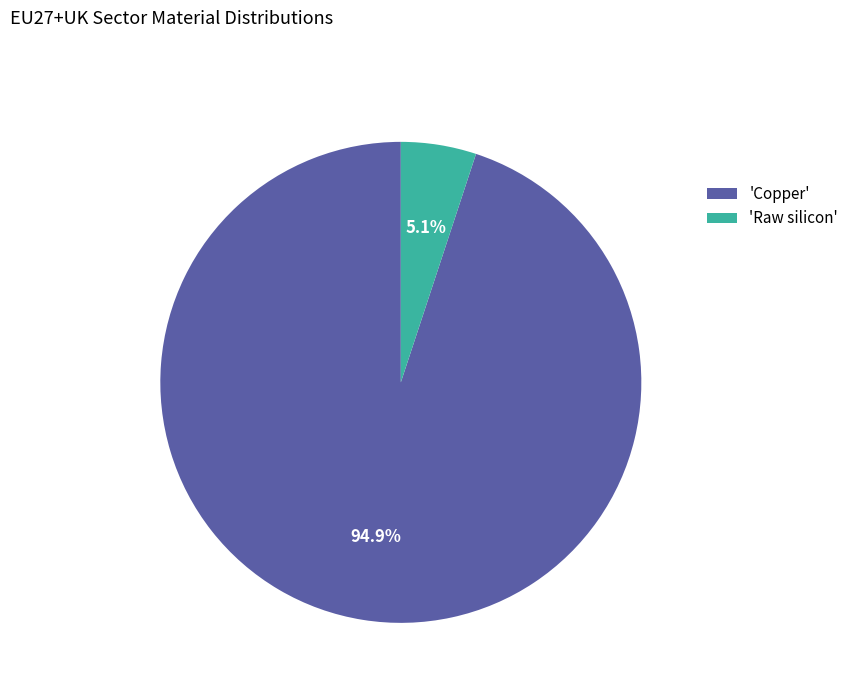

To the nearest percent, what is the average slice percentage?

50%